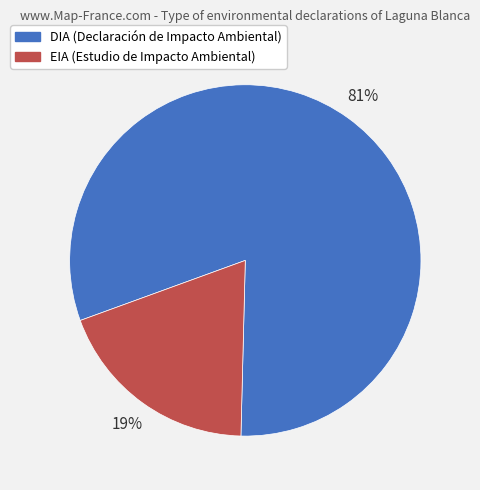

To the nearest percent, what percentage of the pie is EIA?

19%